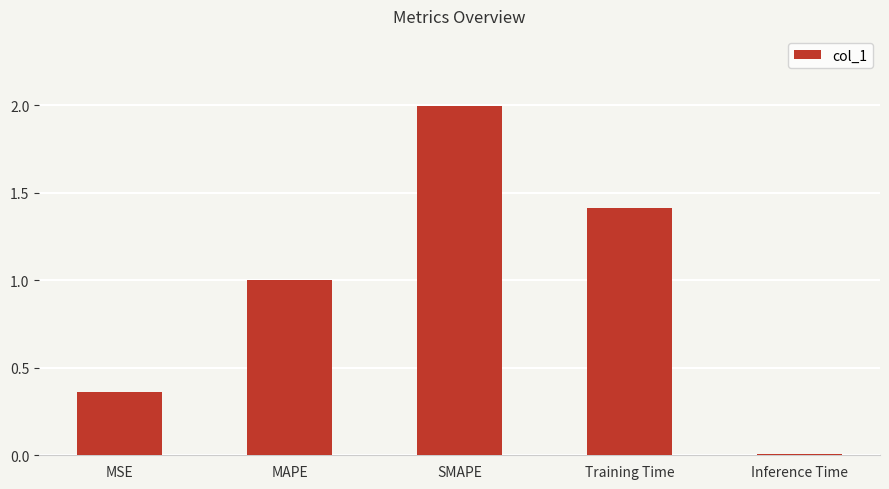

What is the sum of all values?

4.8